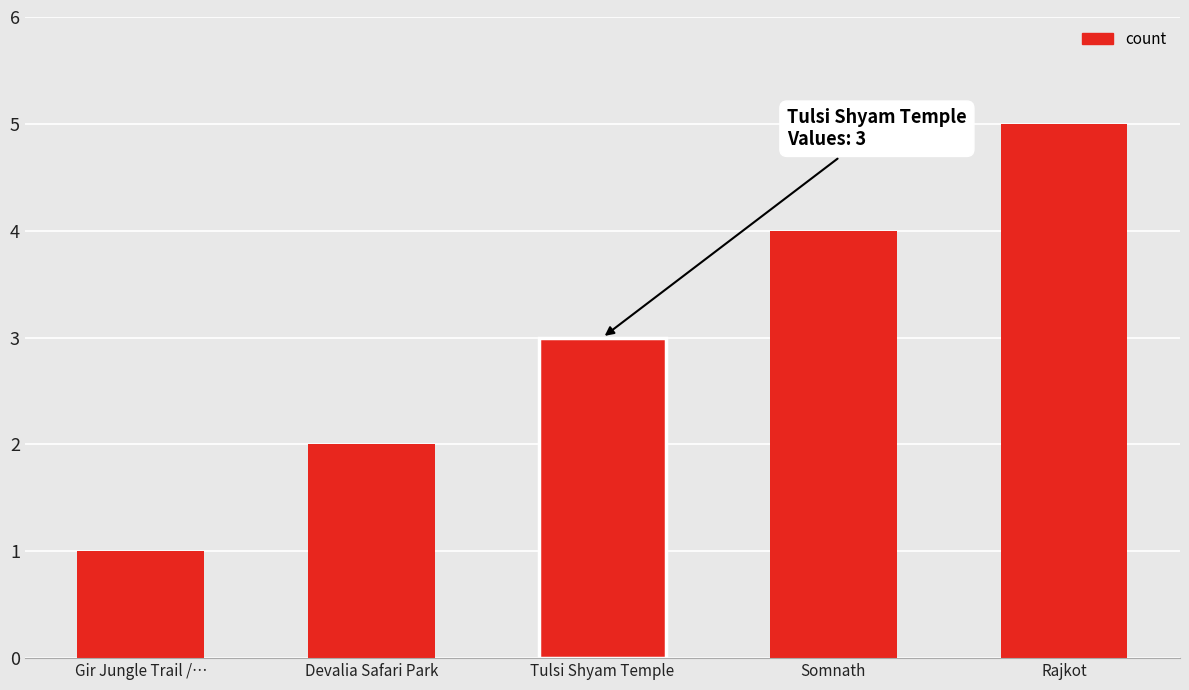

Reading left to right, transcribe all the data shown in this chart.

1	2	3	4	5